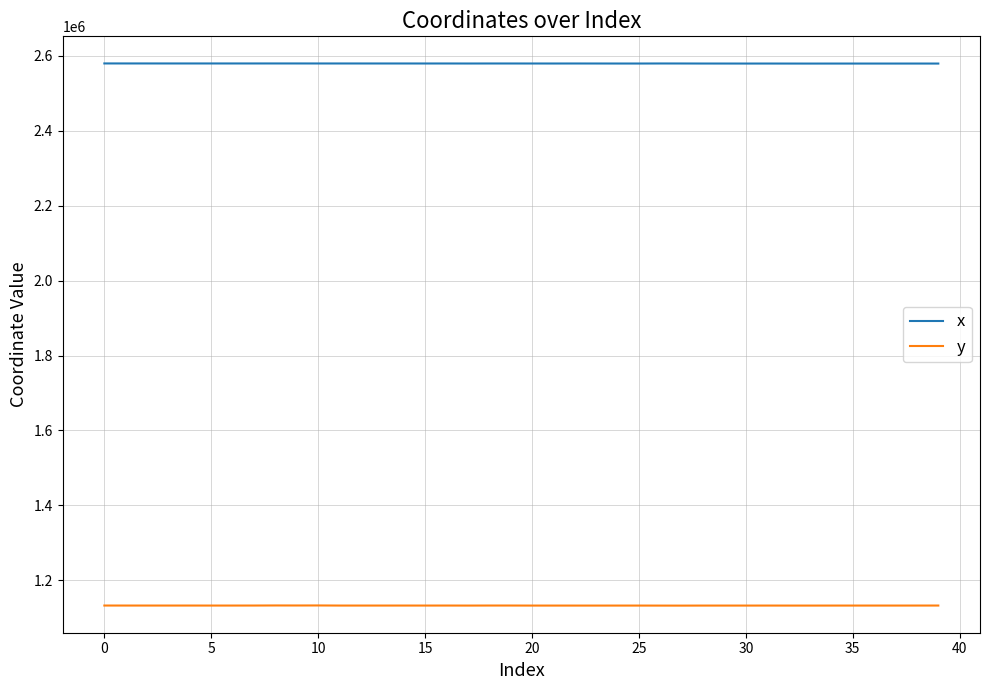

True or false: x and y cross at least once.

False